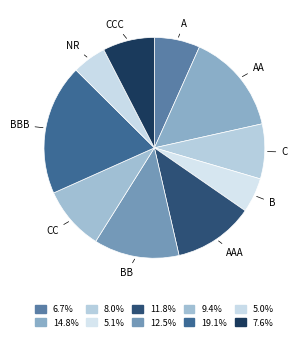

Approximately how many times larger is the value at NR compared to BBB?

0.3